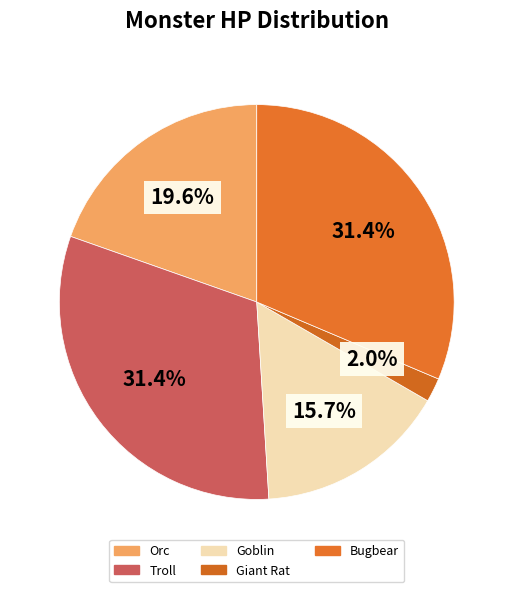

How many segments does this pie chart have?

5